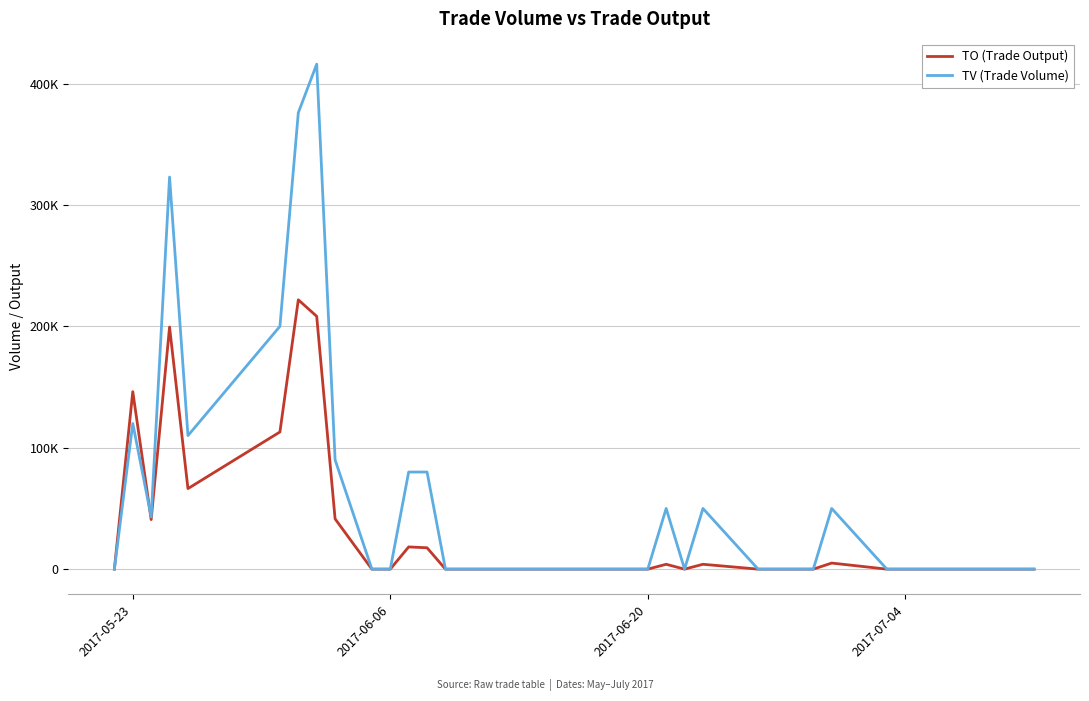

Which series has the largest total across all categories?

TV (Trade Volume)